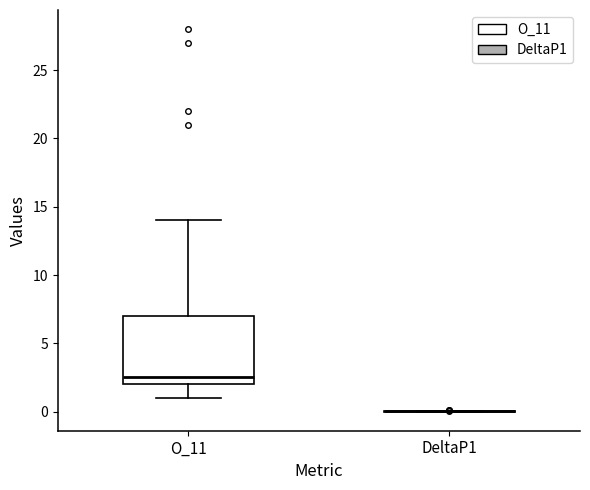

Where does the upper whisker of the box for O_11 end on the y-axis? The values are not printed on the chart, so give them approximately, as read against the axis.

14.0